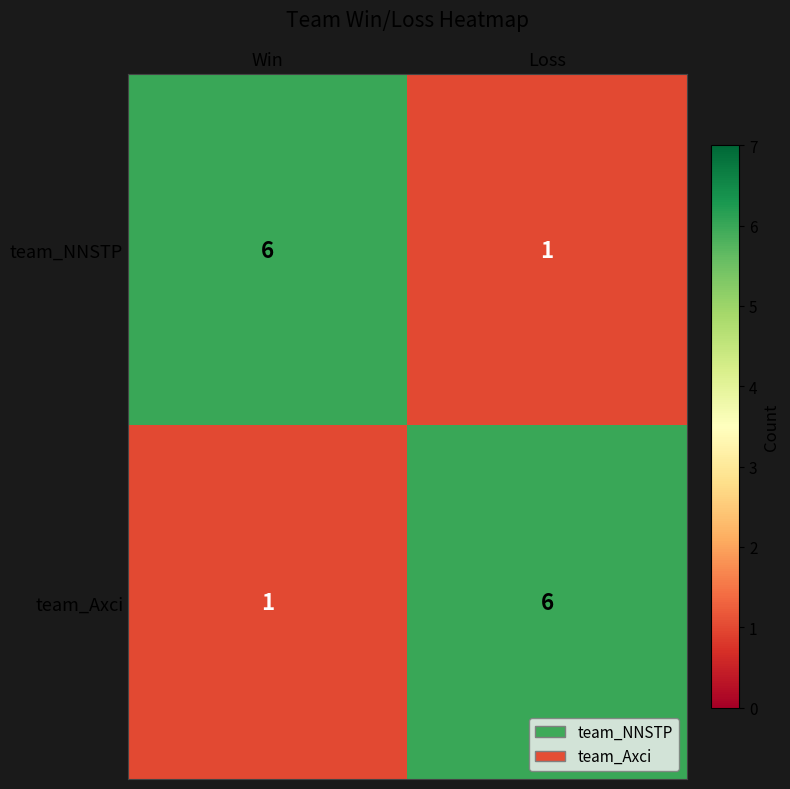

Is it true that team_NNSTP equals 6 at Win?

True